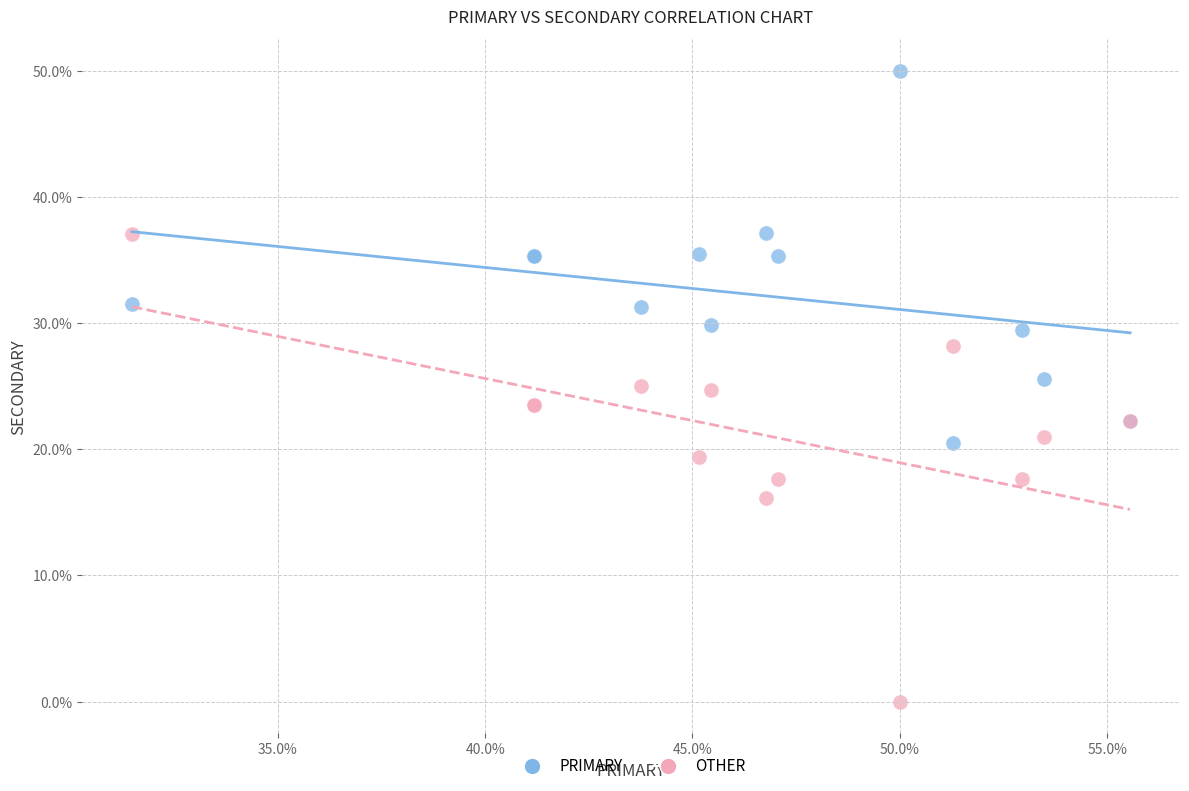

Which series has the widest spread of Y values?

OTHER